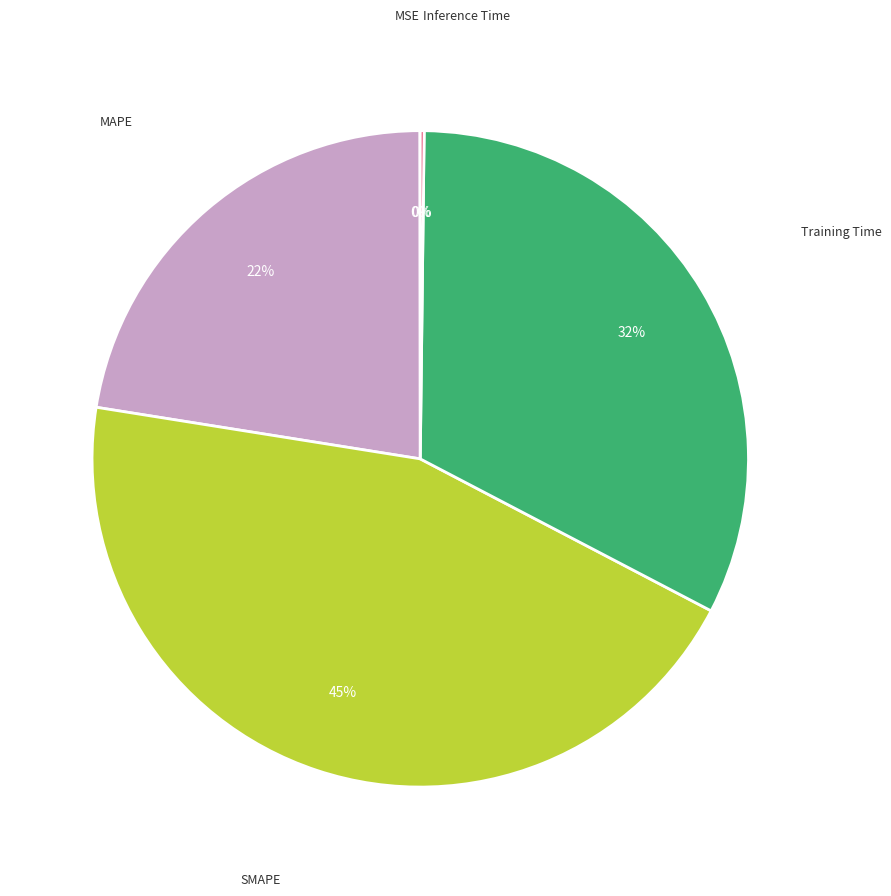

To the nearest percent, what is the average slice percentage?

20%